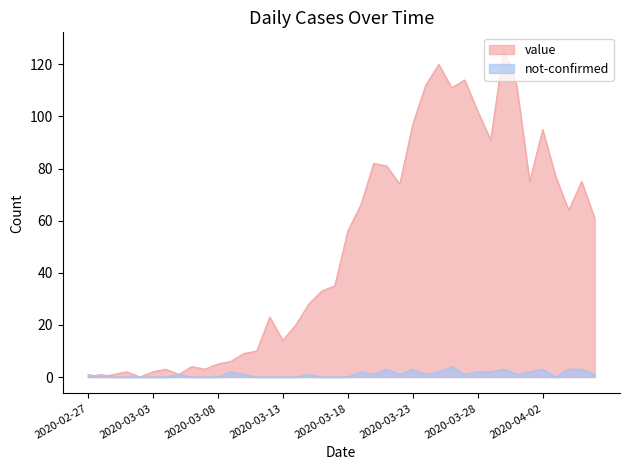

Count the number of data series in this chart.

2